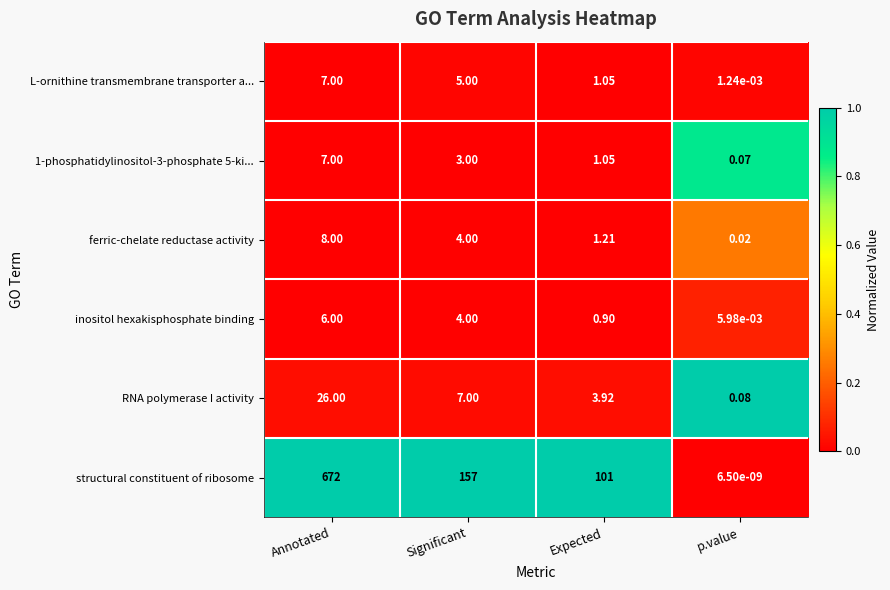

What is the spread (max minus min) of values at Significant?

154.0